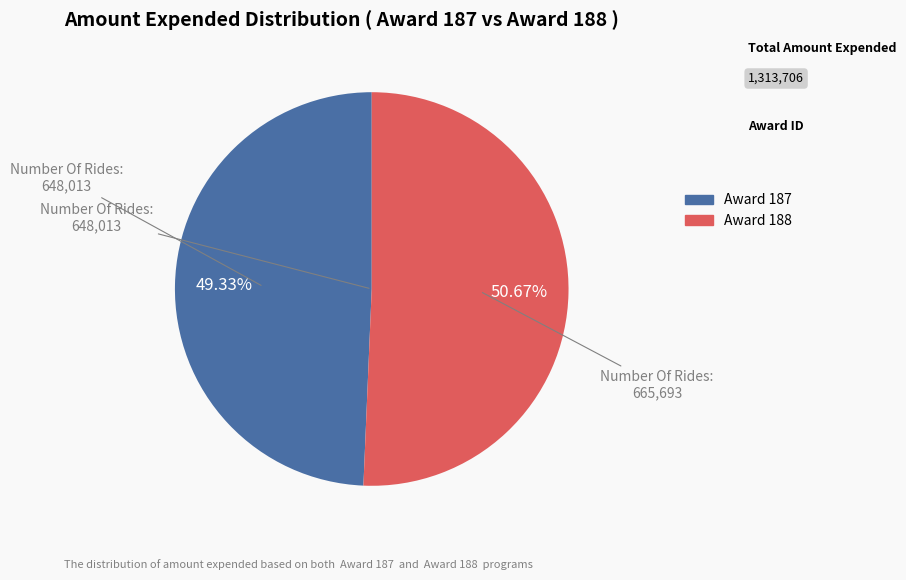

Is there a majority slice in this chart?

Yes